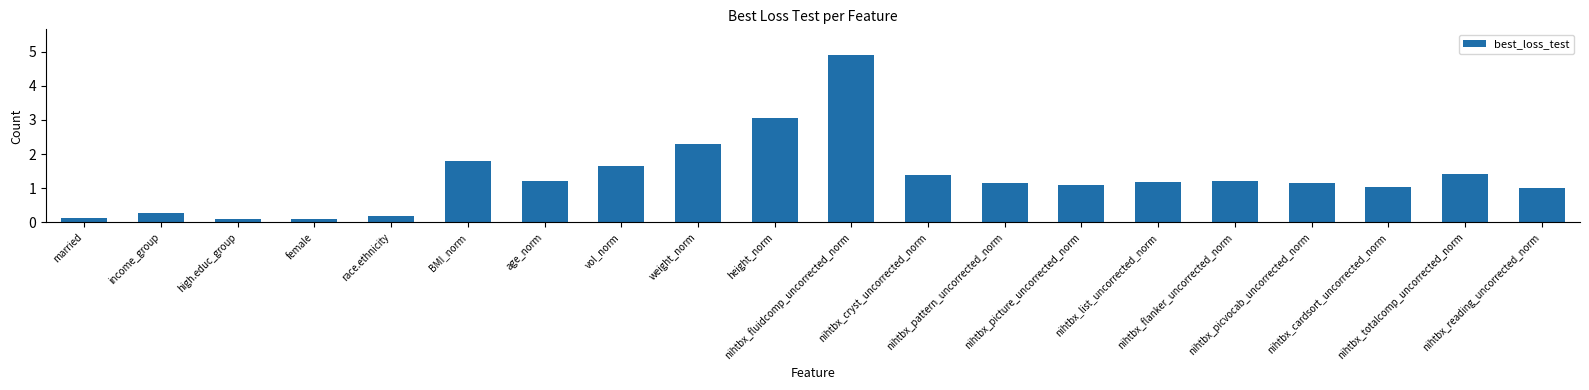

Where is the data nearest to the value 2?

BMI_norm